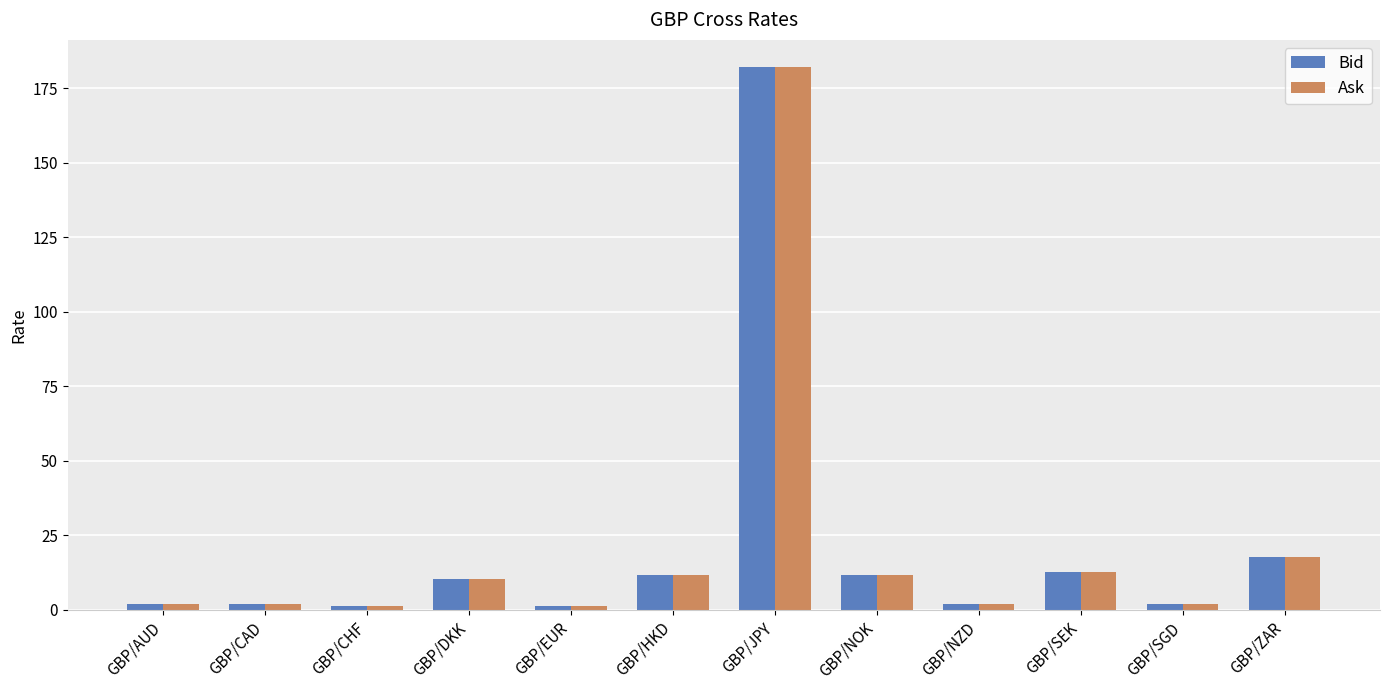

Count the number of categories in the chart.

12